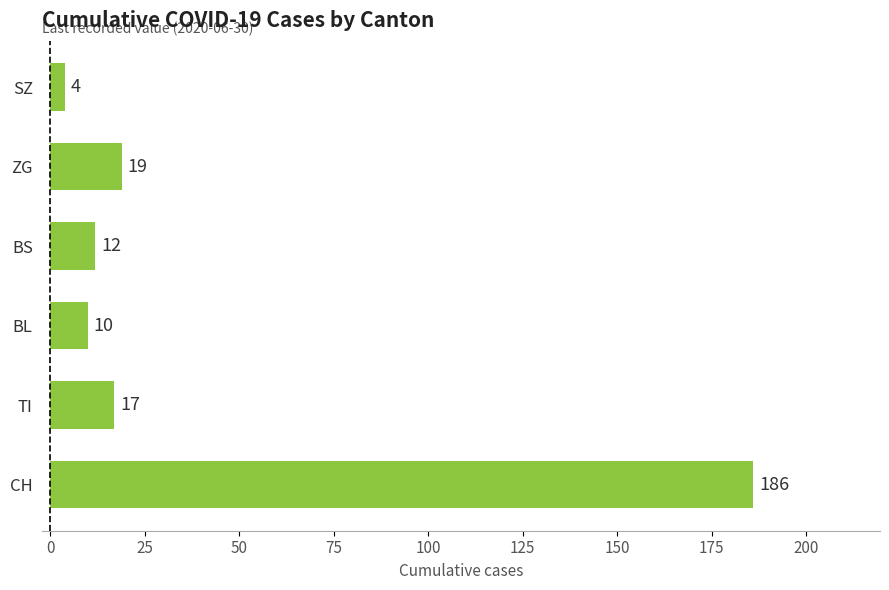

What is the ratio of the value at TI to the value at BL?

1.7